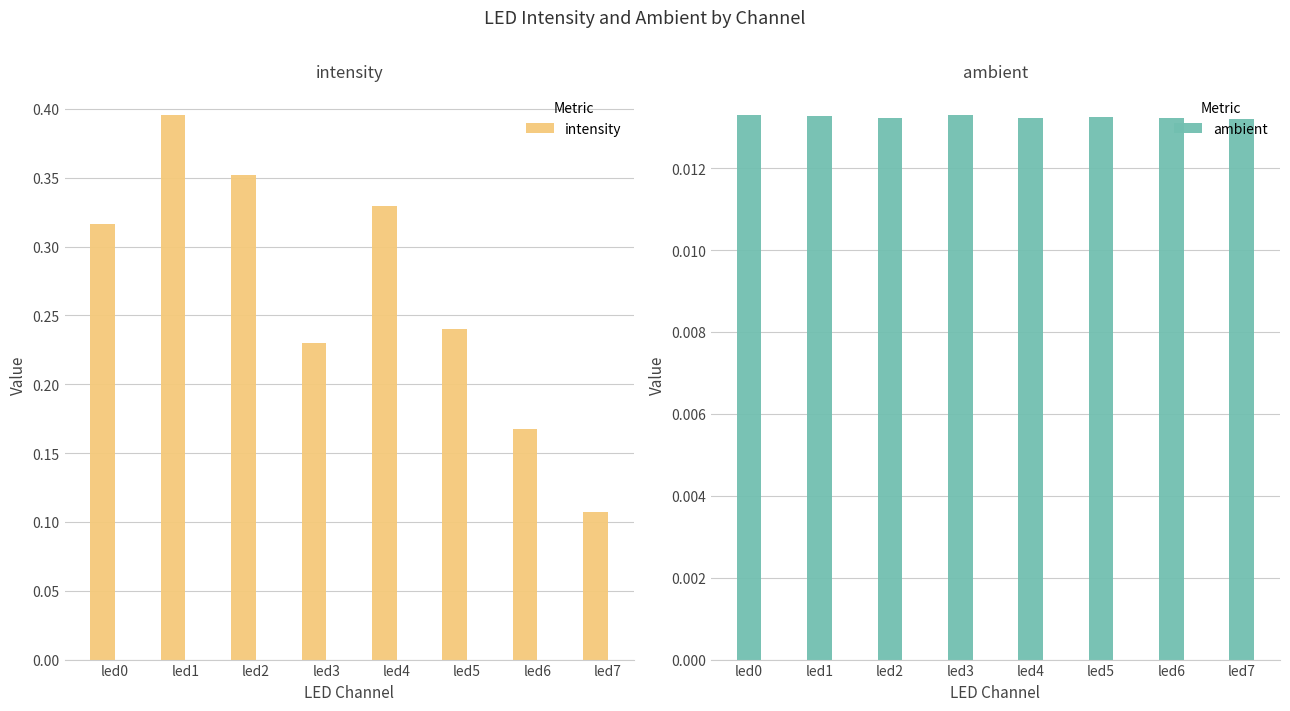

Reading right to left, list all the values displayed in this chart.

intensity: 0.1	0.2	0.2	0.3	0.2	0.4	0.4	0.3
ambient: 0.0	0.0	0.0	0.0	0.0	0.0	0.0	0.0